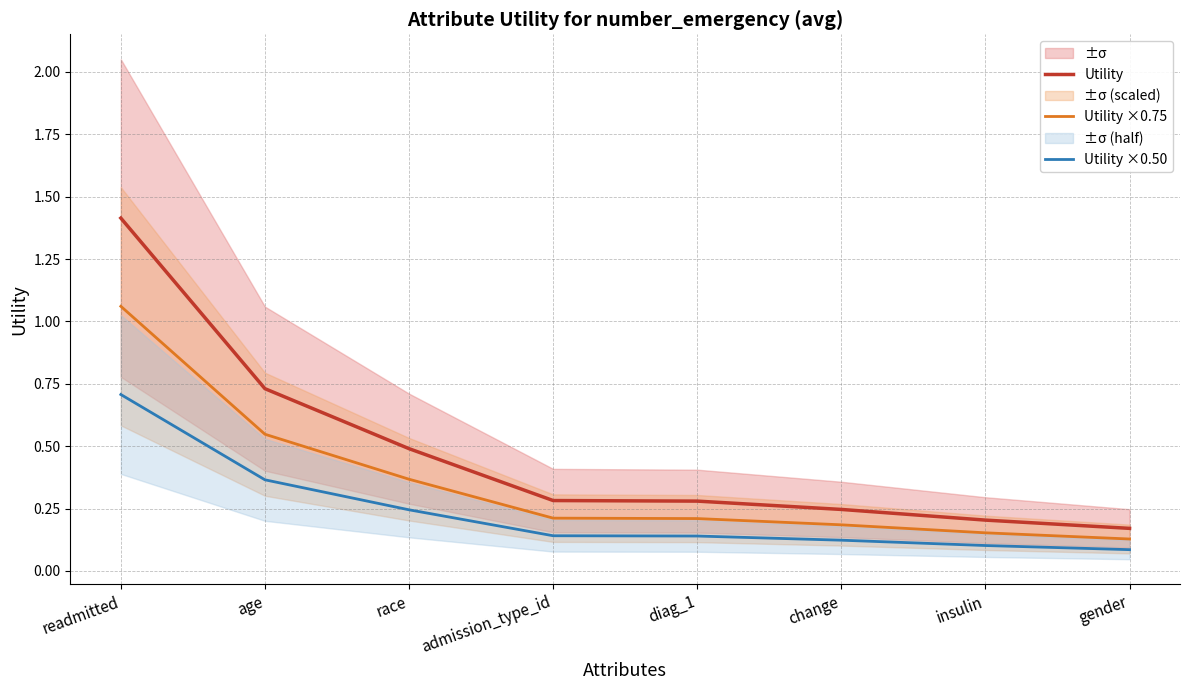

Rank the categories by Utility ×0.75 value from highest to lowest.

readmitted, age, race, admission_type_id, diag_1, change, insulin, gender